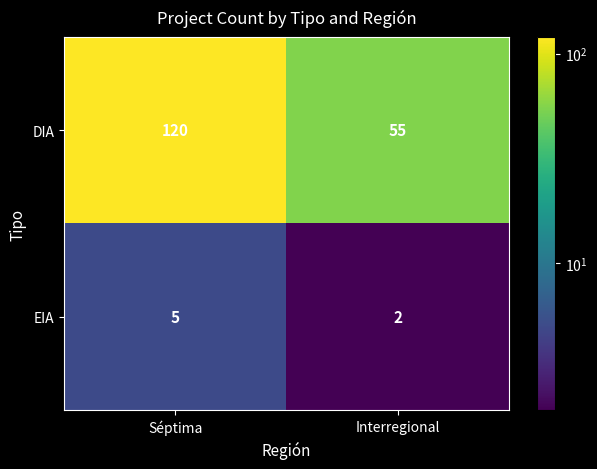

Which series has the largest total across all categories?

DIA